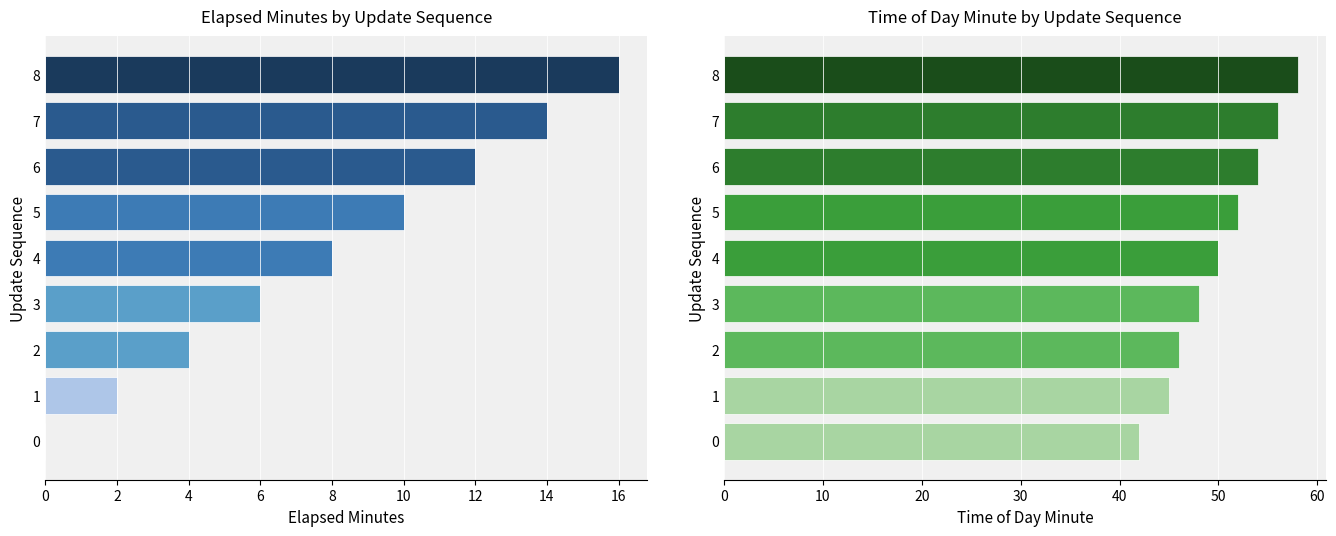

How many groups of bars are there?

9